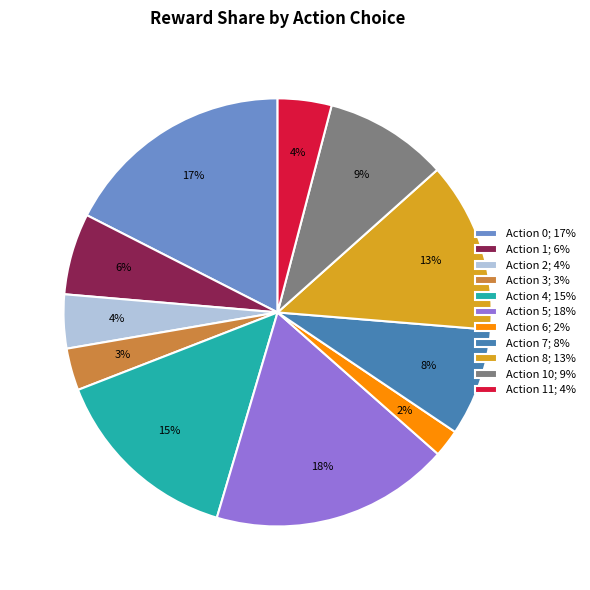

Which slice is the largest?

Action 5; 18%